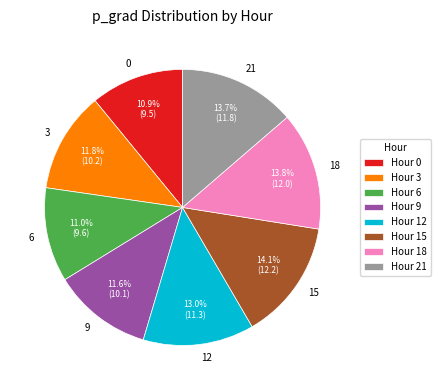

Is 12 the majority of the pie?

No